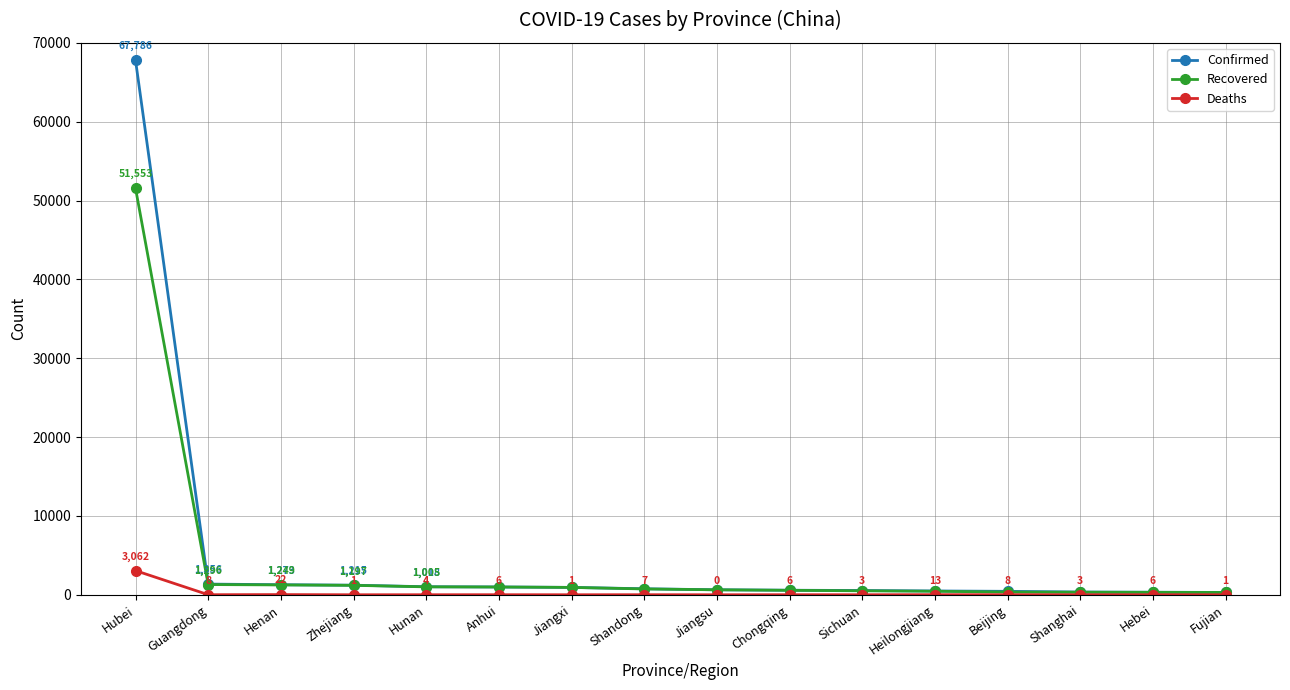

Reading left to right, what are all the values shown in this chart?

Confirmed: Hubei=67786	Guangdong=1356	Henan=1273	Zhejiang=1215	Hunan=1018	Anhui=990	Jiangxi=935	Shandong=760	Jiangsu=631	Chongqing=576	Sichuan=539	Heilongjiang=482	Beijing=436	Shanghai=346	Hebei=318	Fujian=296
Recovered: Hubei=51553	Guangdong=1296	Henan=1249	Zhejiang=1197	Hunan=1005	Anhui=984	Jiangxi=934	Shandong=739	Jiangsu=630	Chongqing=566	Sichuan=503	Heilongjiang=446	Beijing=342	Shanghai=324	Hebei=310	Fujian=295
Deaths: Hubei=3062	Guangdong=8	Henan=22	Zhejiang=1	Hunan=4	Anhui=6	Jiangxi=1	Shandong=7	Jiangsu=0	Chongqing=6	Sichuan=3	Heilongjiang=13	Beijing=8	Shanghai=3	Hebei=6	Fujian=1